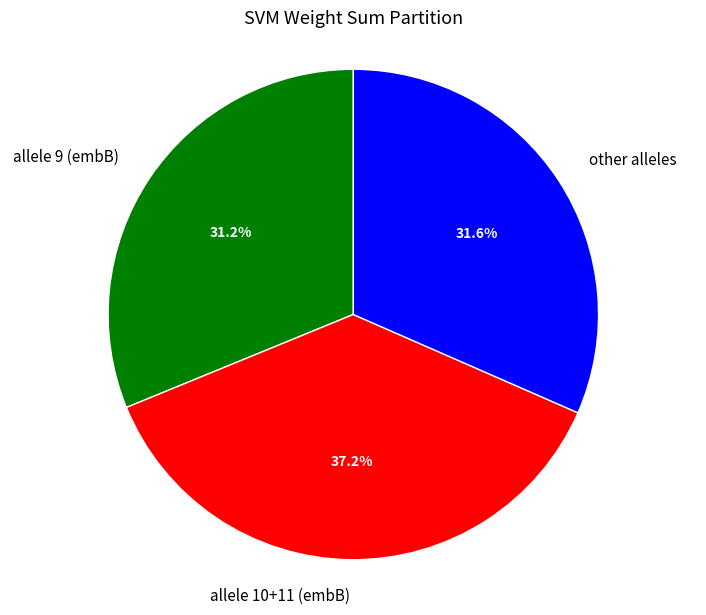

Does allele 9 (embB) represent more than half of the total?

No